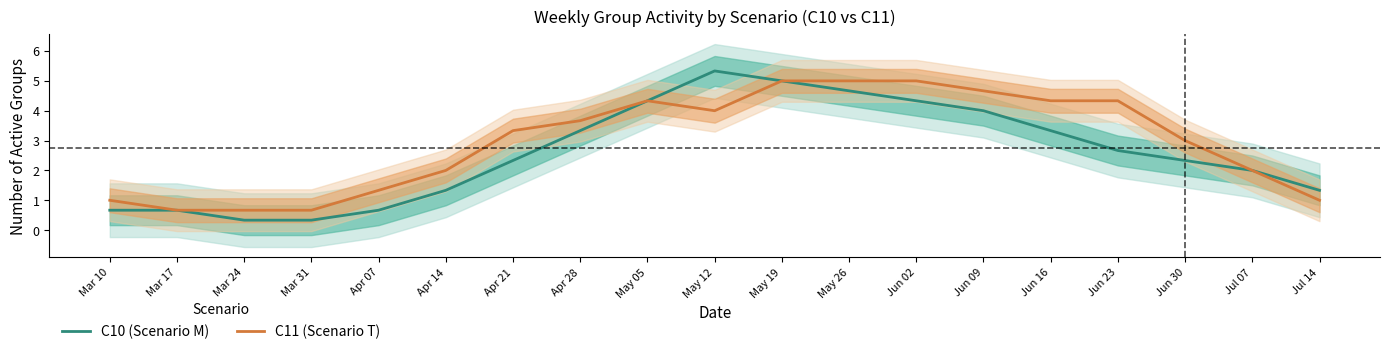

Reading right to left, transcribe all the data shown in this chart.

C10 (Scenario M): 1.3	2.0	2.3	2.7	3.3	4.0	4.3	4.7	5.0	5.3	4.3	3.3	2.3	1.3	0.7	0.3	0.3	0.7	0.7
C11 (Scenario T): 1.0	2.0	3.0	4.3	4.3	4.7	5.0	5.0	5.0	4.0	4.3	3.7	3.3	2.0	1.3	0.7	0.7	0.7	1.0